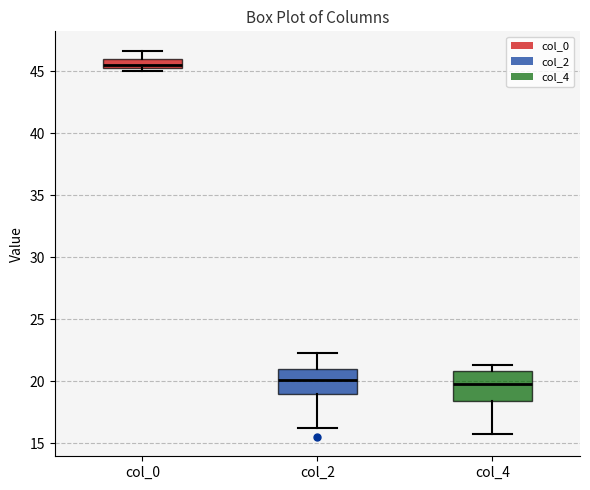

Where does the median line of the box for col_2 sit on the y-axis? The values are not printed on the chart, so give them approximately, as read against the axis.

20.0